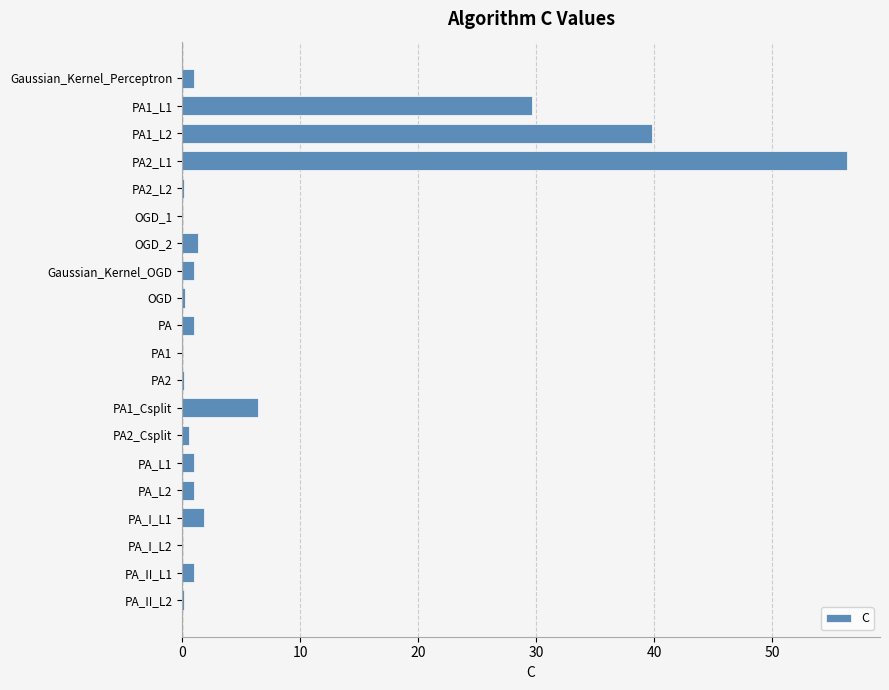

Which label corresponds to the largest value in the chart?

PA2_L1